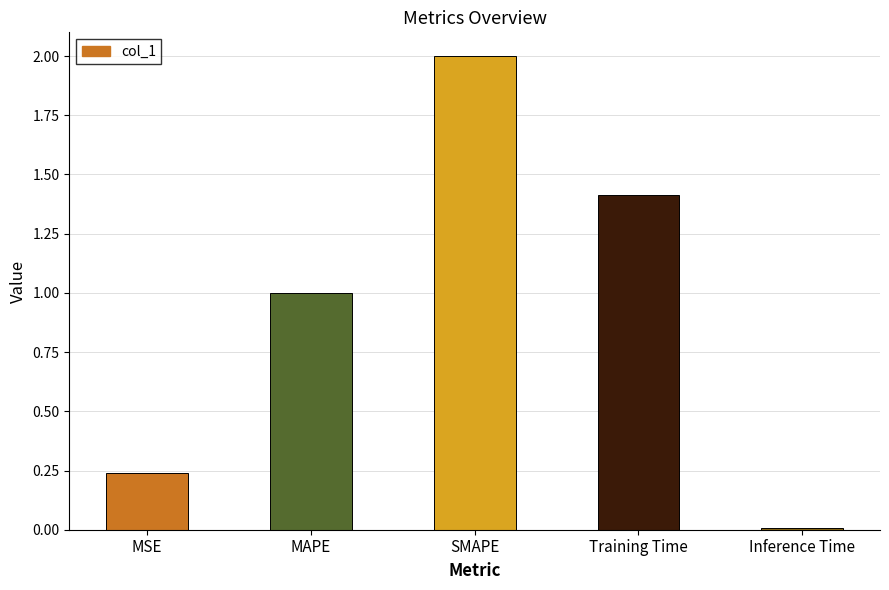

What is the difference between the maximum and minimum values?

2.0